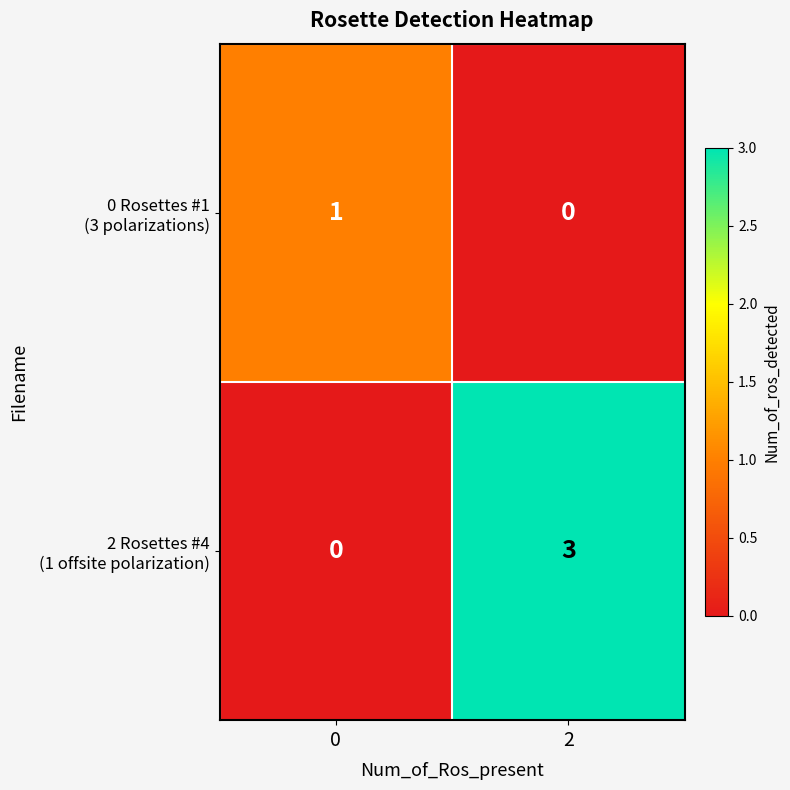

What is the greatest value displayed?

3